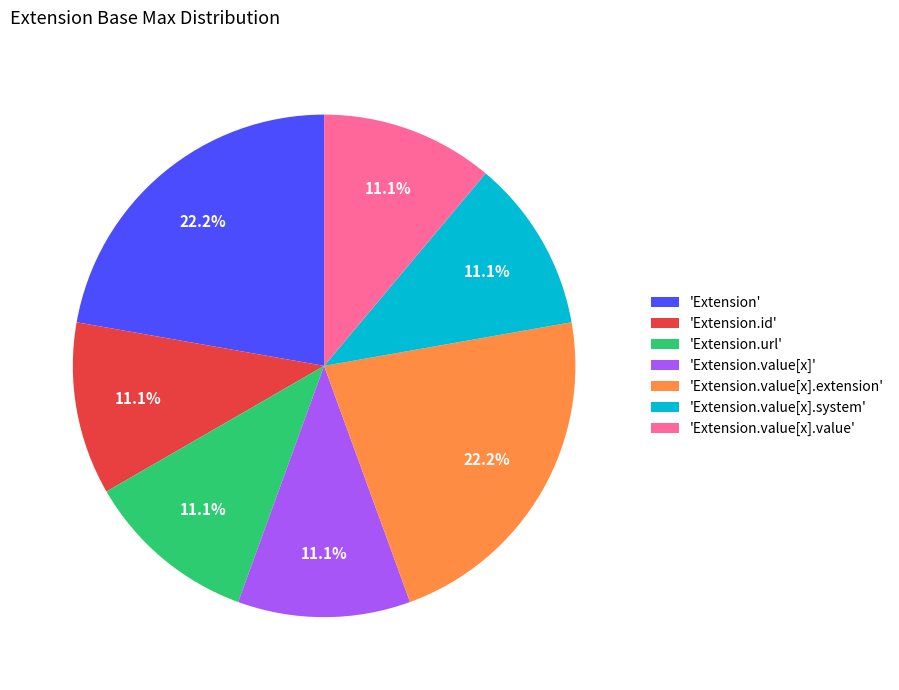

Count the number of slices in the pie.

7